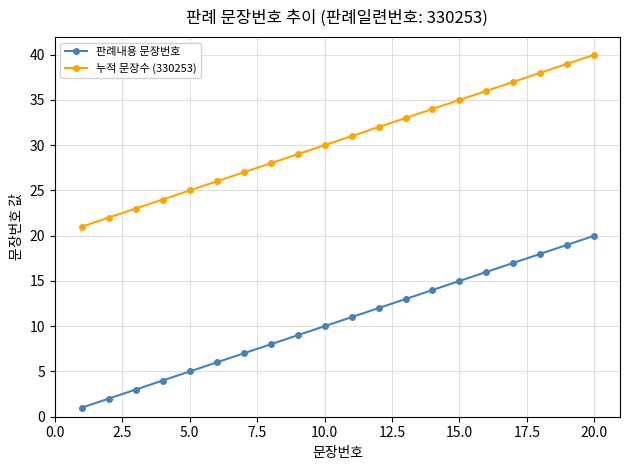

What is the sum of all 판례내용 문장번호 values?

210